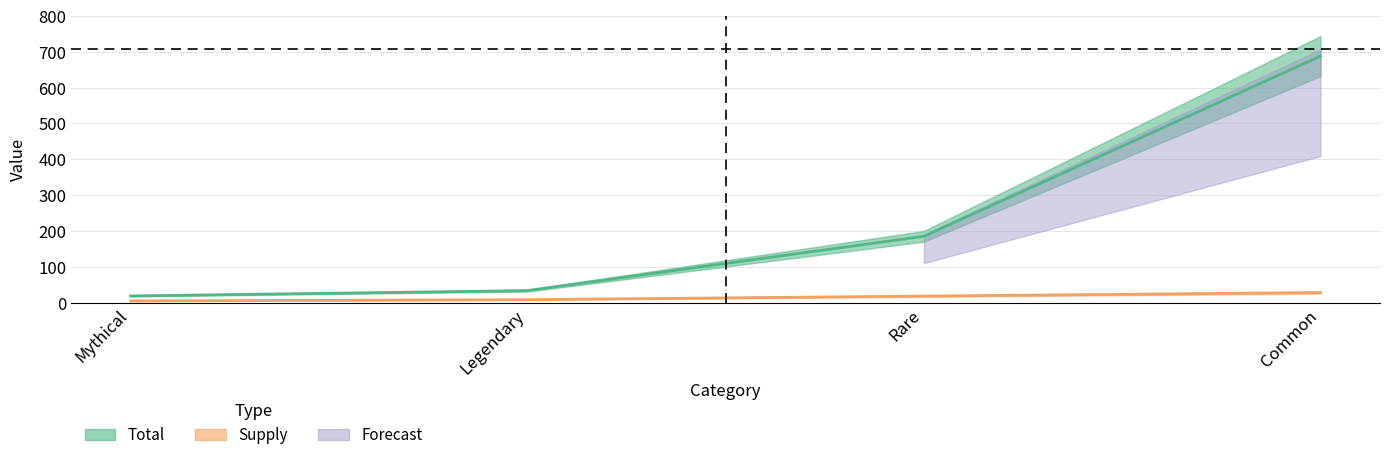

Reading left to right, transcribe all the data shown in this chart.

Total: Mythical=18.5	Legendary=33.3	Rare=185.0	Common=688.2
Supply: Mythical=4.5	Legendary=8.1	Rare=18.0	Common=27.9